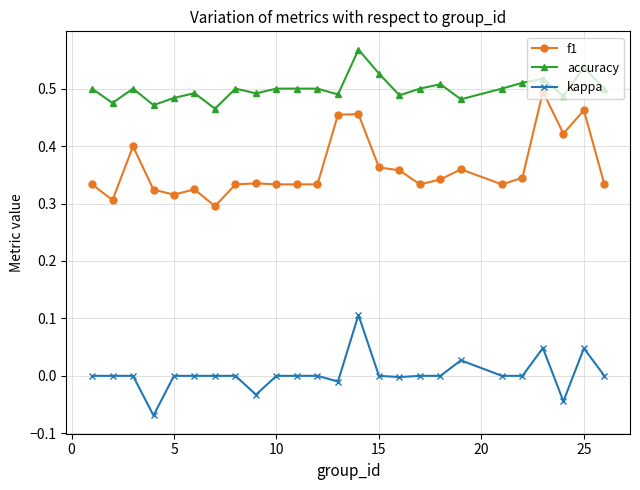

Which series has the largest total across all categories?

accuracy